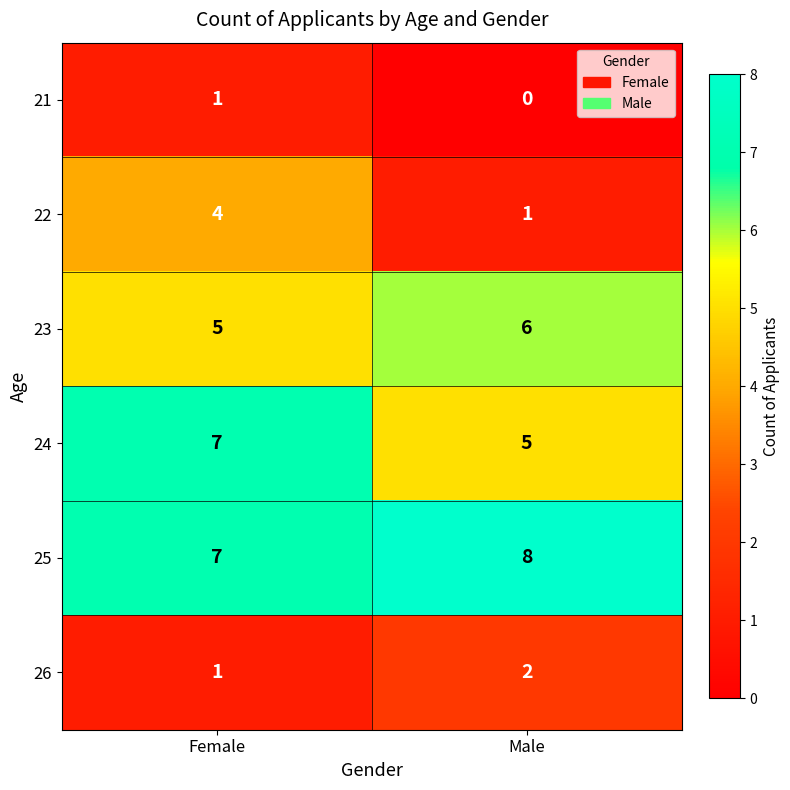

How many distinct data groups are displayed?

6